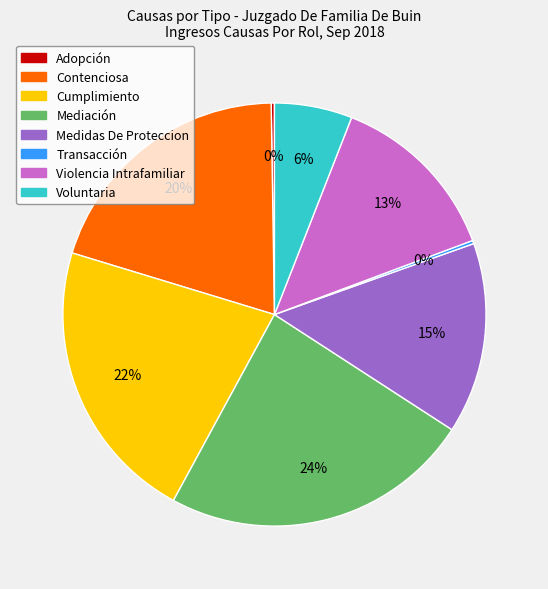

Is there any slice that represents more than half of the pie?

No